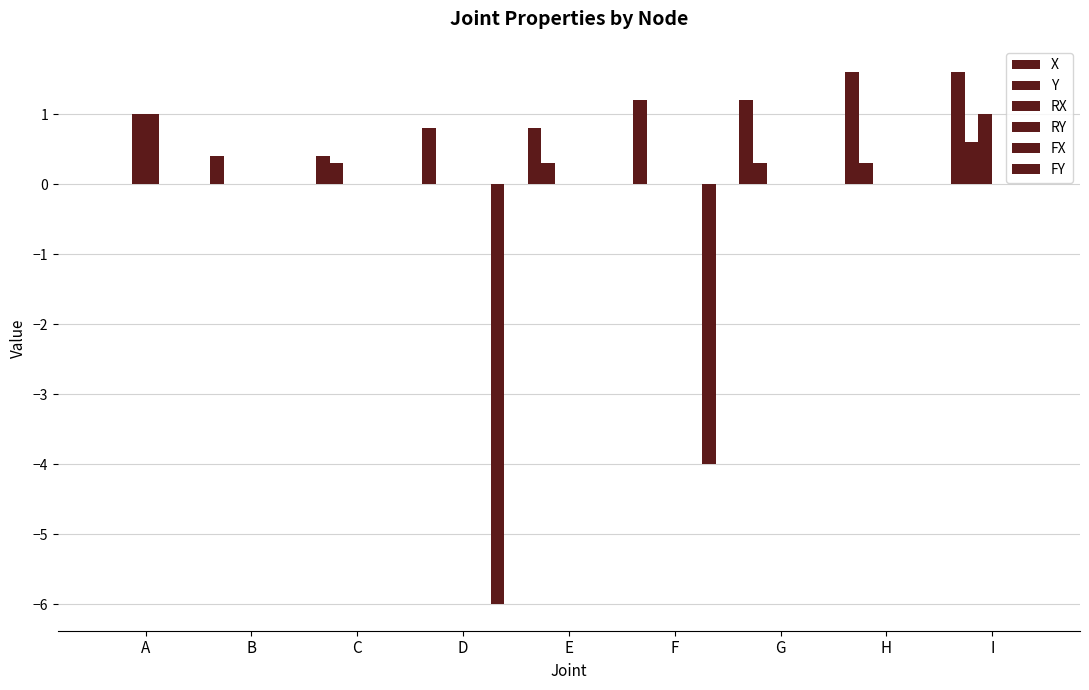

True or false: FY has a value of 0.0 at H.

True